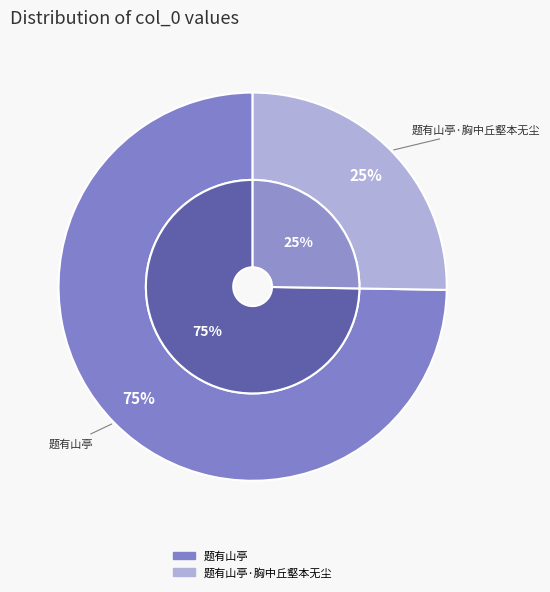

What is the smallest slice in the pie chart?

题有山亭·胸中丘壑本无尘